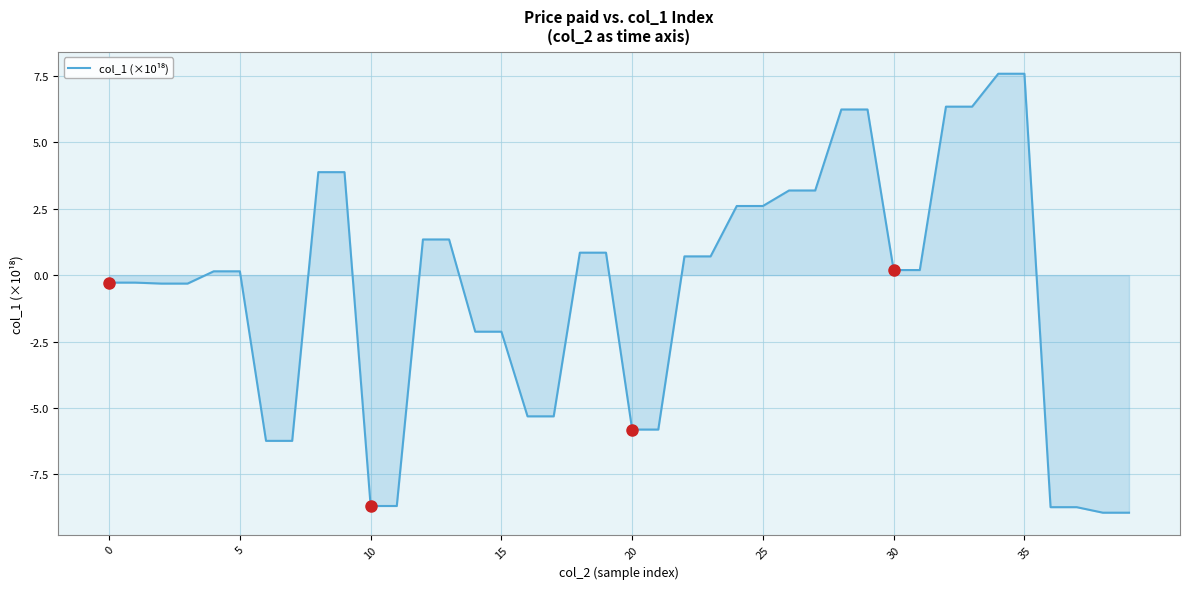

What is the maximum value shown in the chart?

7.6